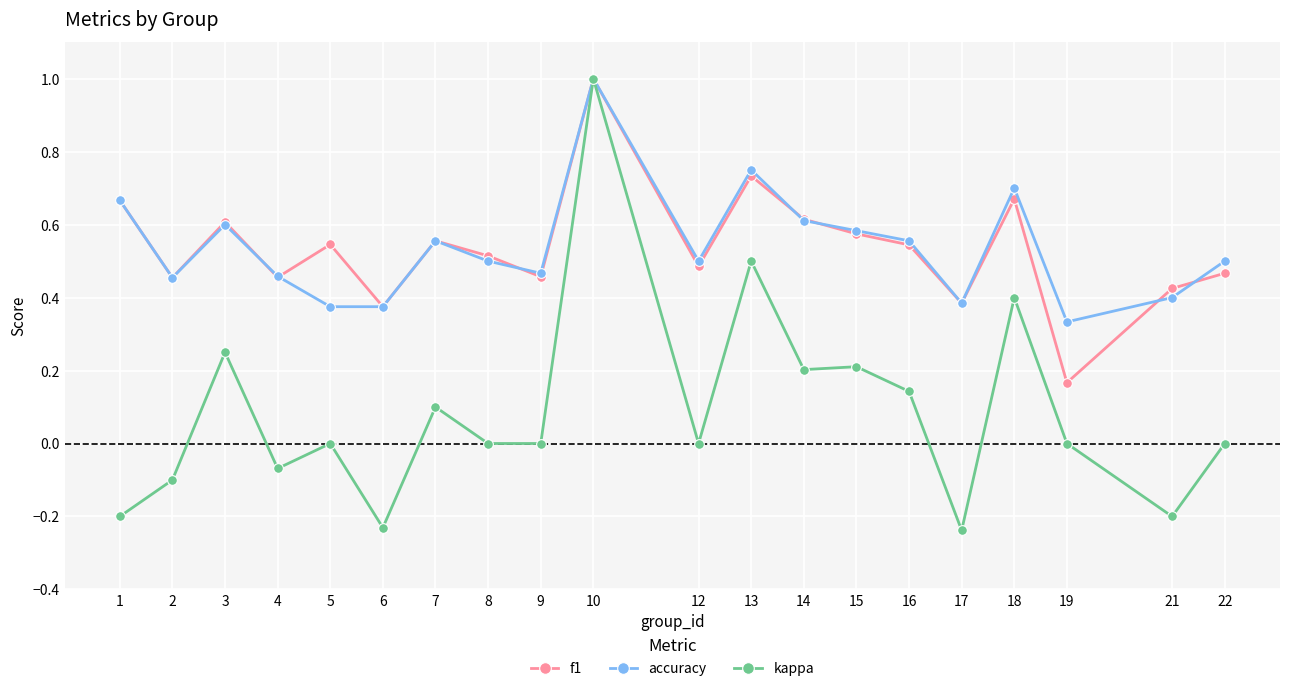

Is it true that f1 equals 0.5 at 22?

True